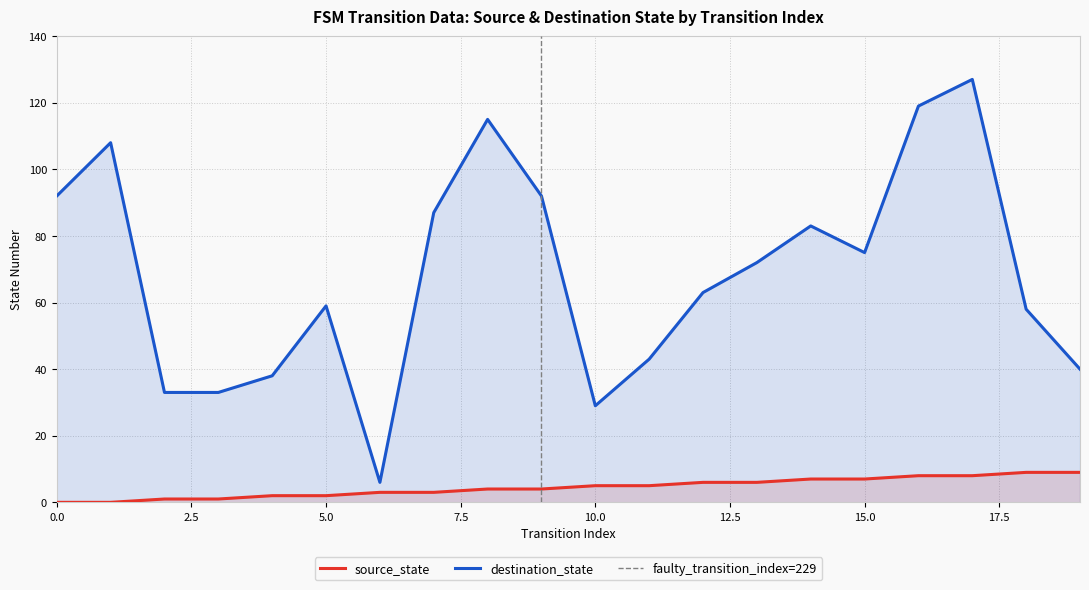

Is the value of destination_state at 8 greater than the value of source_state at 3?

Yes